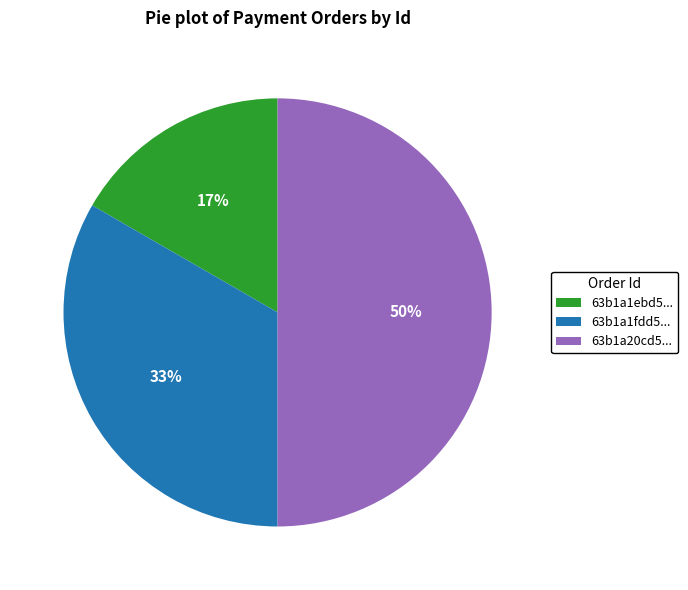

Rank the categories by value from highest to lowest.

63b1a20cd5..., 63b1a1fdd5..., 63b1a1ebd5...